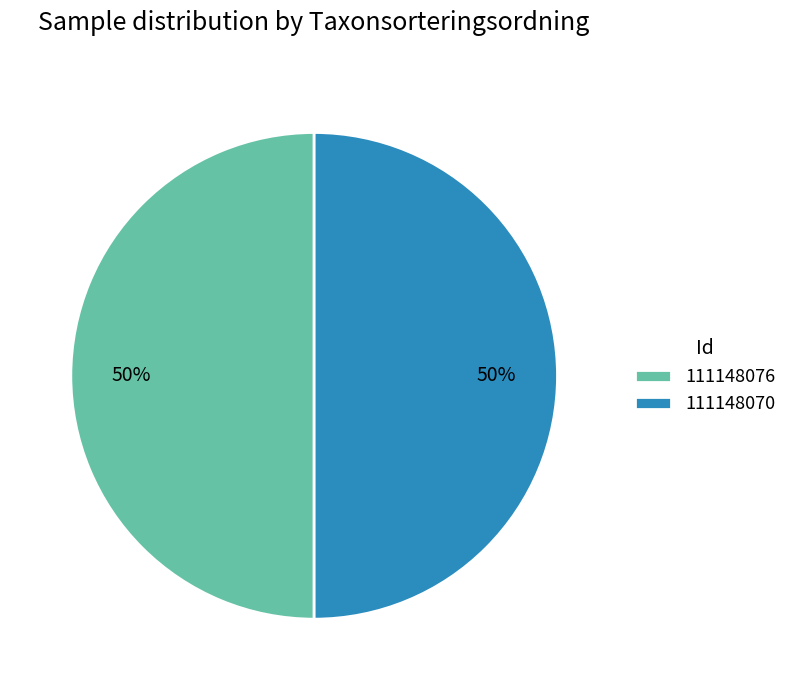

Is it true that 111148076 is 50% of the pie?

True